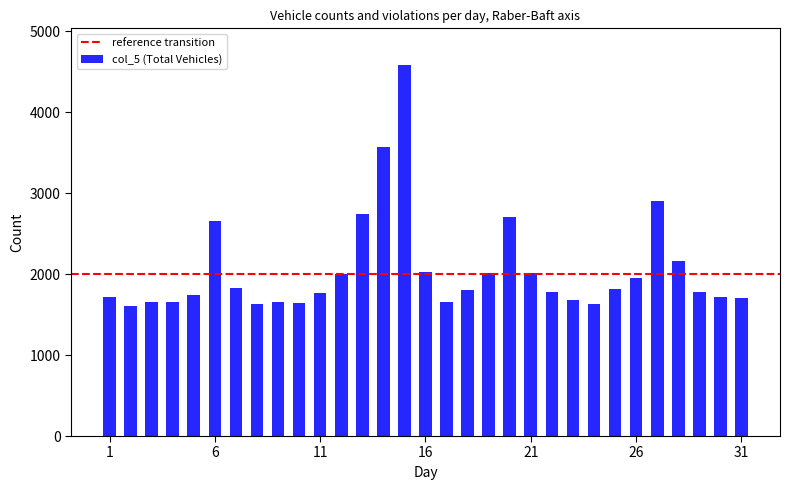

What is the value of the 27th bar from the left?

2906